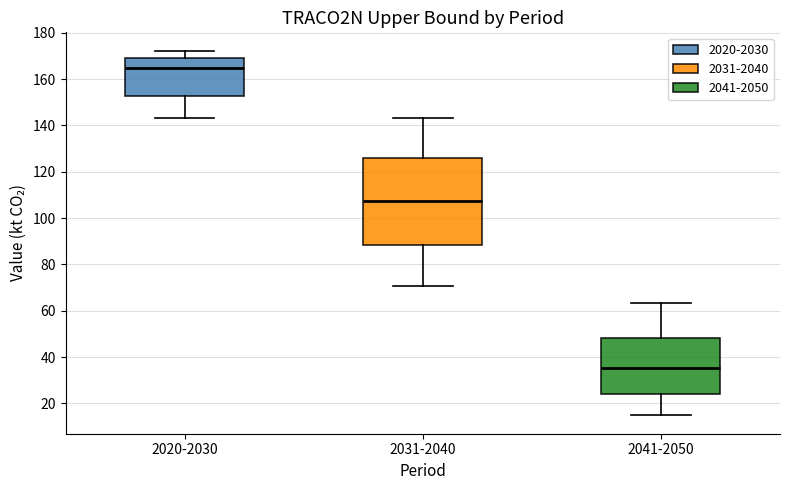

Which box has the lowest median line?

2041-2050